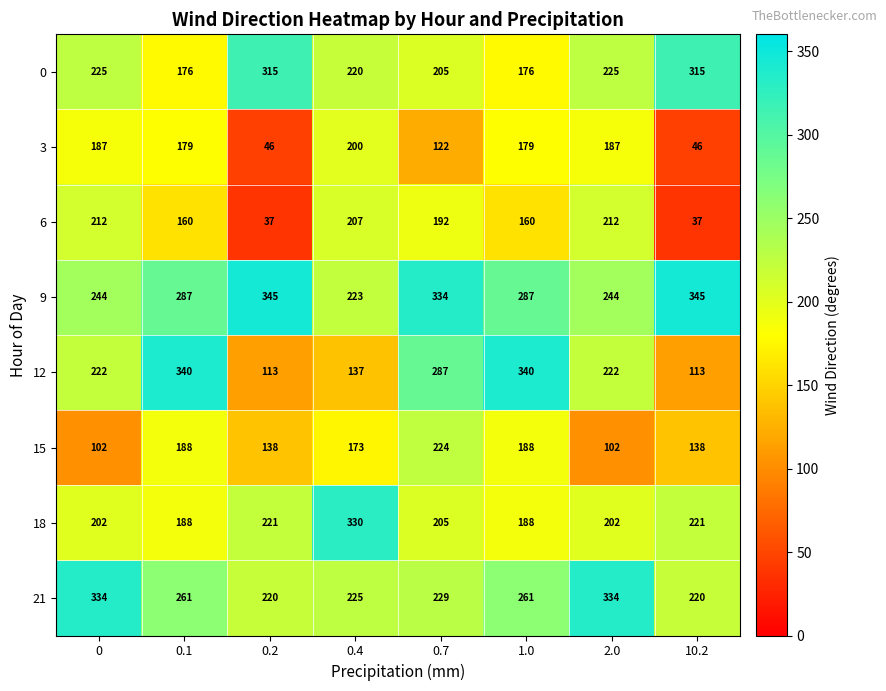

How many values in the 0 series are below 225?

4